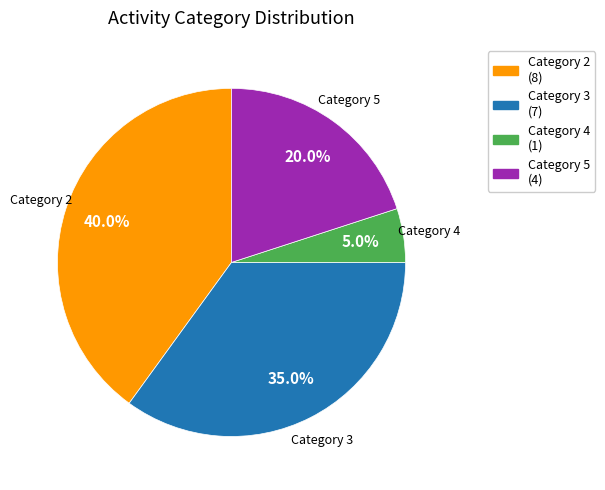

Rank the categories by value from lowest to highest.

Category 4, Category 5, Category 3, Category 2